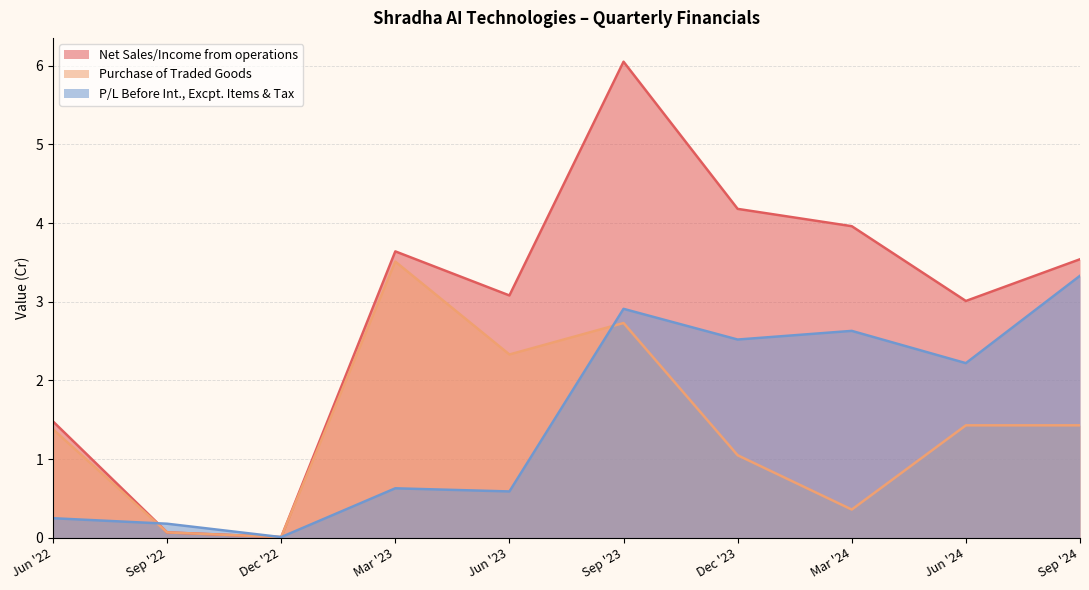

Reading left to right, list all the values displayed in this chart.

Net Sales/Income from operations: 1.5	0.1	0.0	3.6	3.1	6.0	4.2	4.0	3.0	3.5
Purchase of Traded Goods: 1.4	0.1	0.0	3.5	2.3	2.7	1.1	0.4	1.4	1.4
P/L Before Int., Excpt. Items & Tax: 0.2	0.2	0.0	0.6	0.6	2.9	2.5	2.6	2.2	3.3